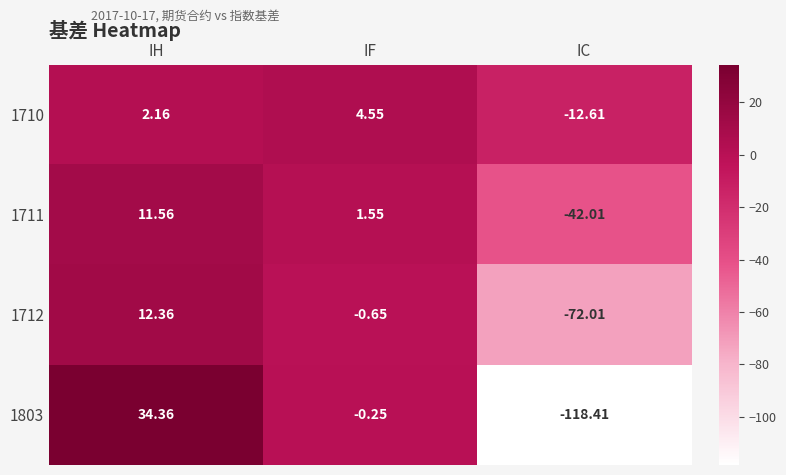

At which label does 1710 first exceed 2?

IH